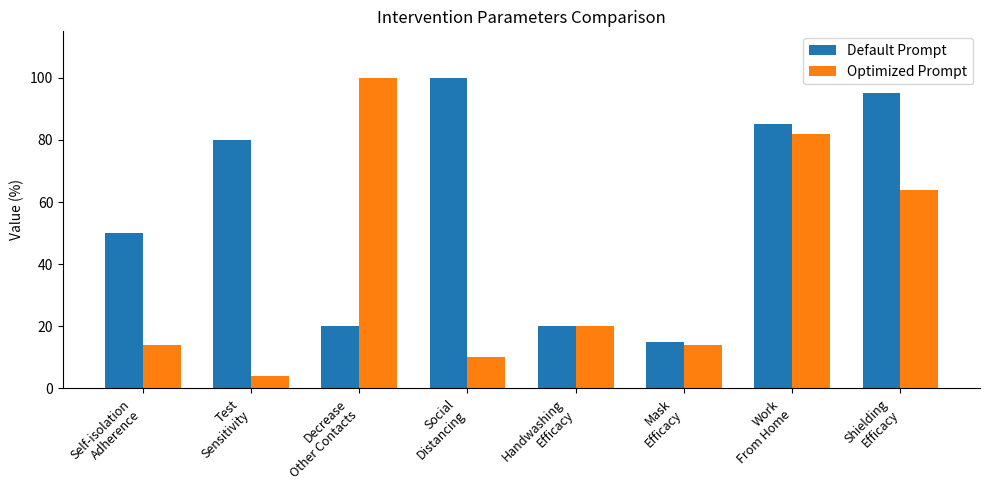

Rank the series by their average value, from lowest to highest.

Optimized Prompt, Default Prompt